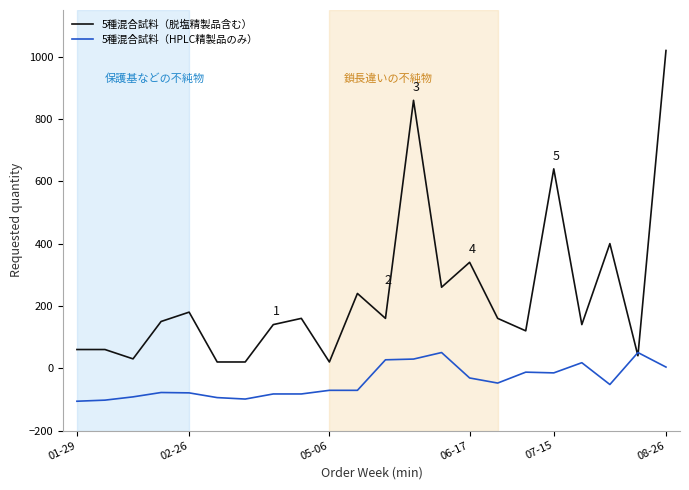

What is the minimum value shown in the chart?

-106.0